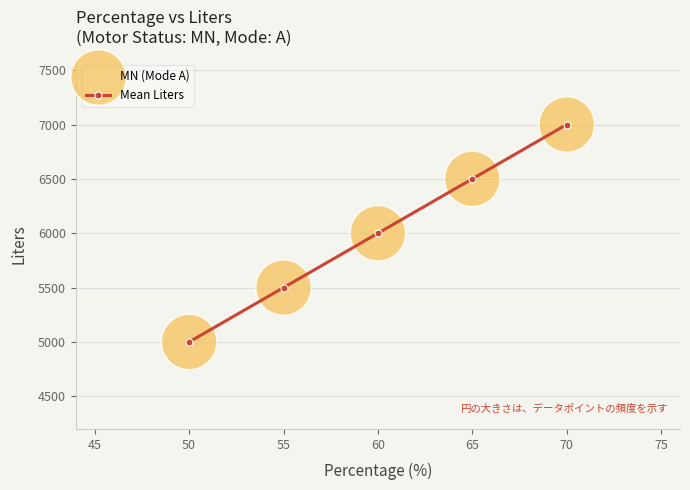

What is the sum of all values?

30000